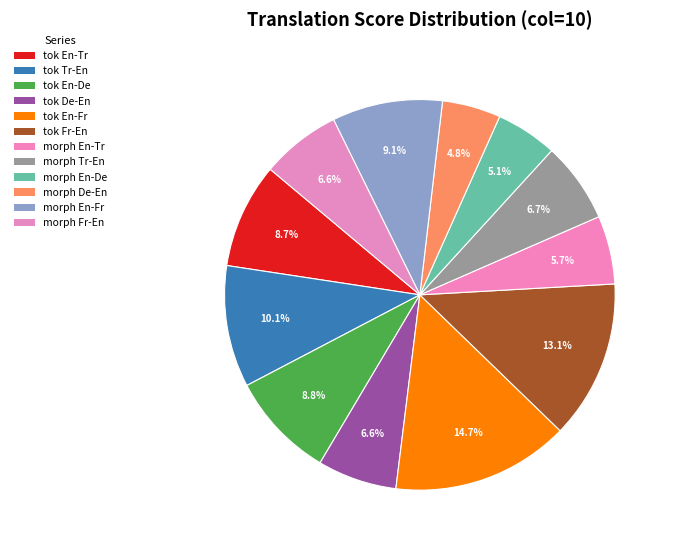

True or false: morph De-En accounts for 1% of the total.

False